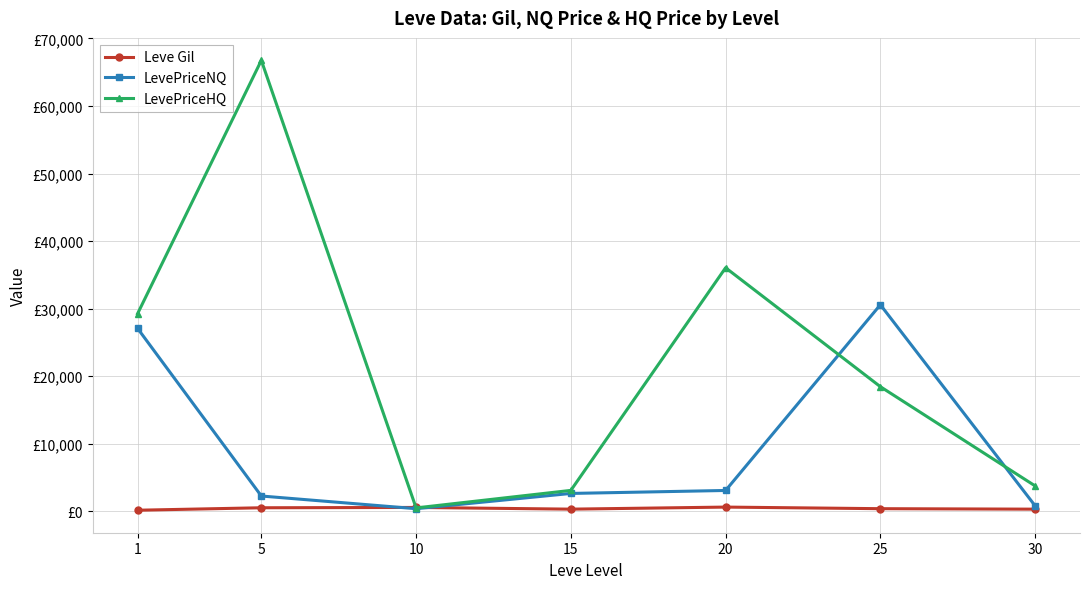

Is it true that LevePriceNQ equals 684.7 at 10?

False